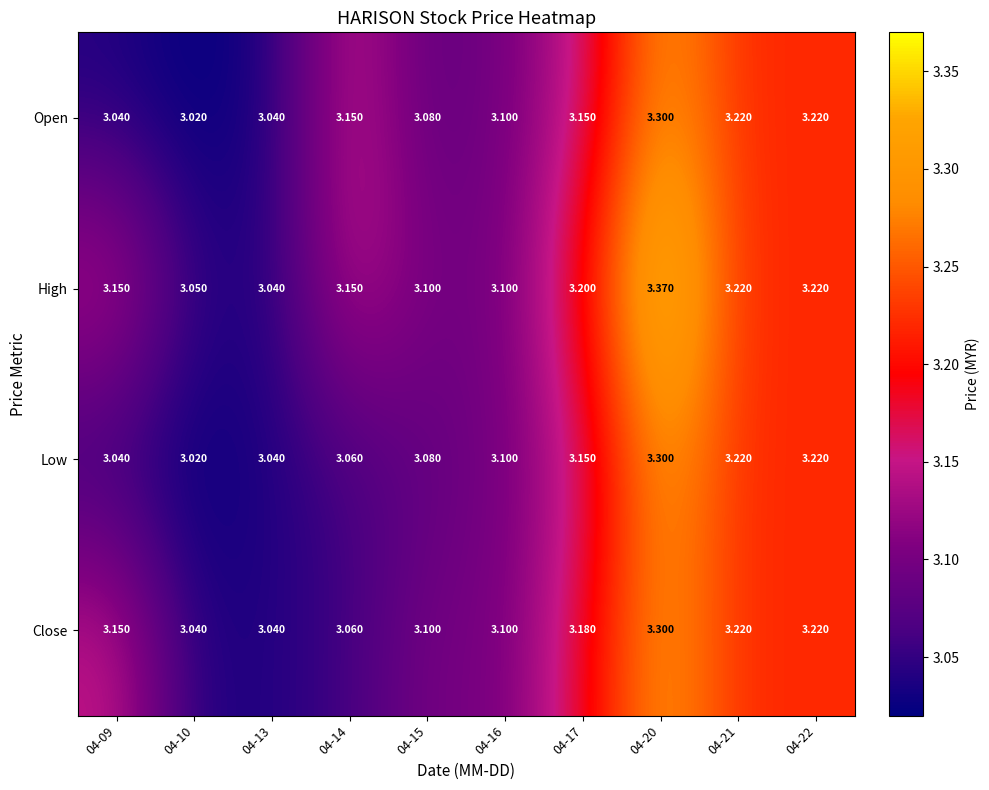

Which series has the largest total across all categories?

High